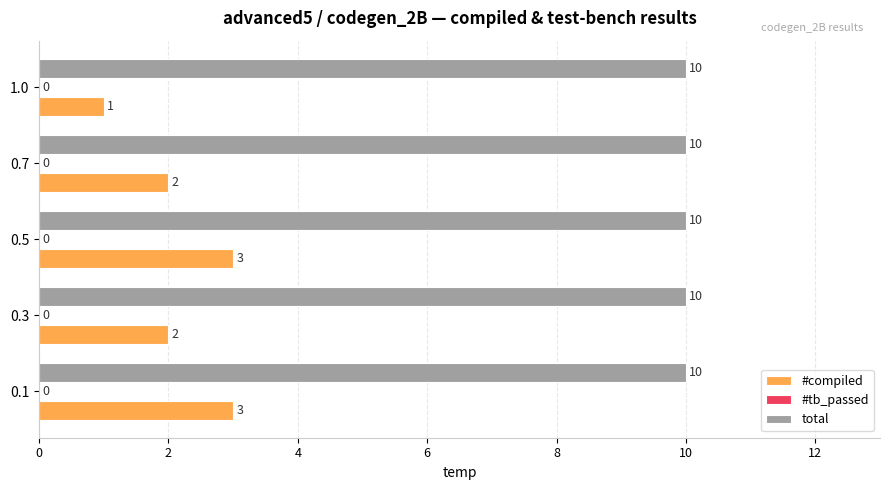

At how many categories does at least one series exceed 6?

5